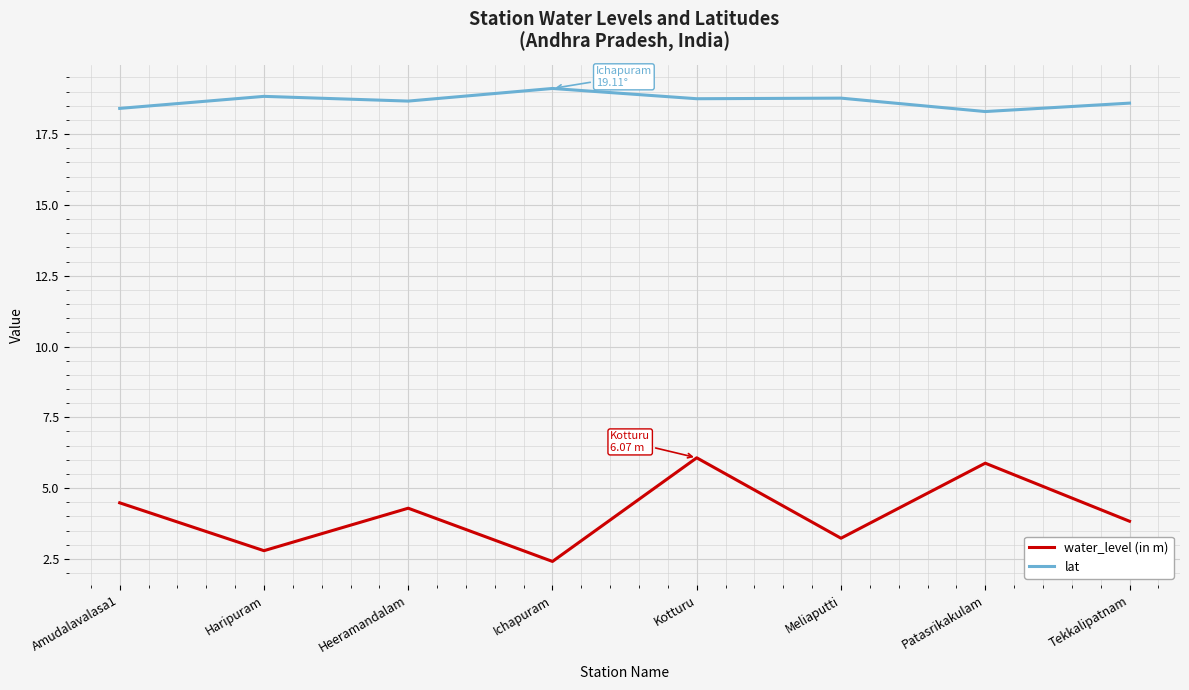

True or false: lat and water_level (in m) intersect in this chart.

False